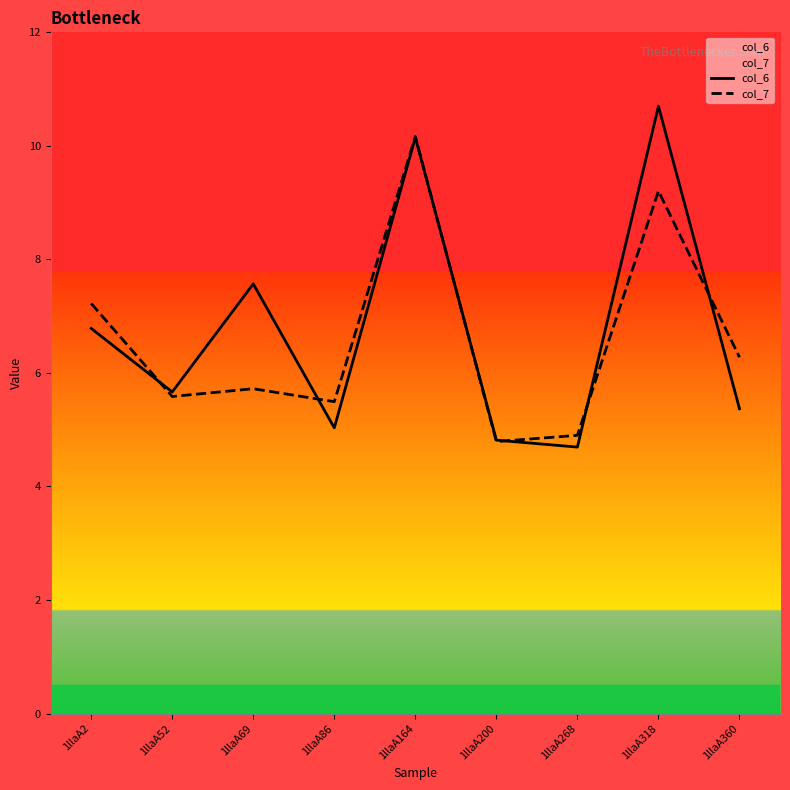

What is the average value of the col_7 series?

6.6